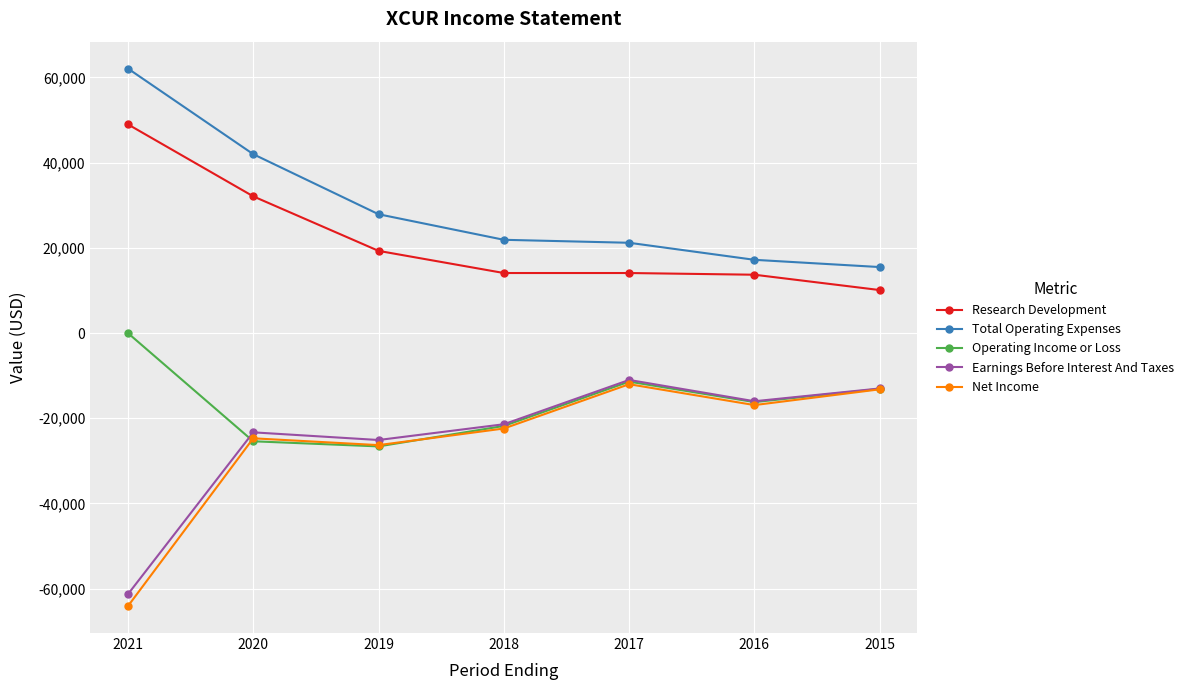

What is the difference between the maximum and minimum values in the Operating Income or Loss series?

26600